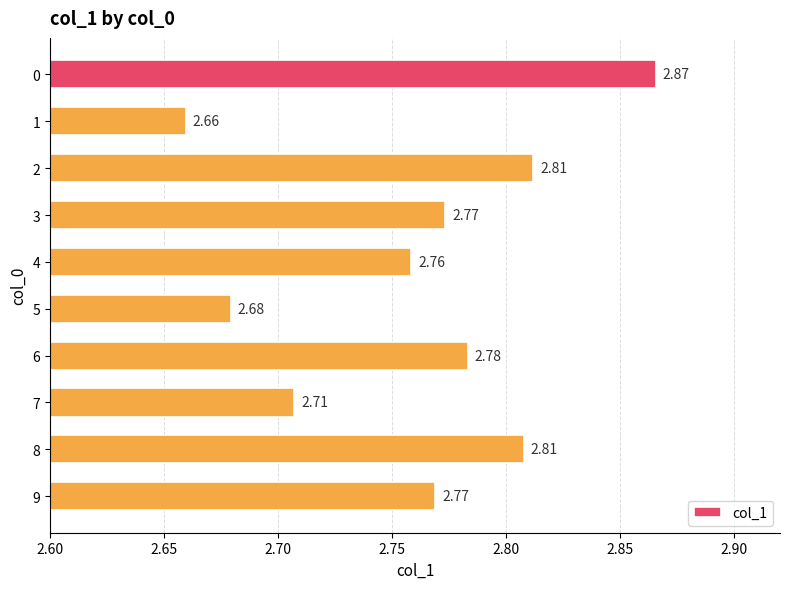

Approximately how many times larger is the value at 1 compared to 9?

1.0